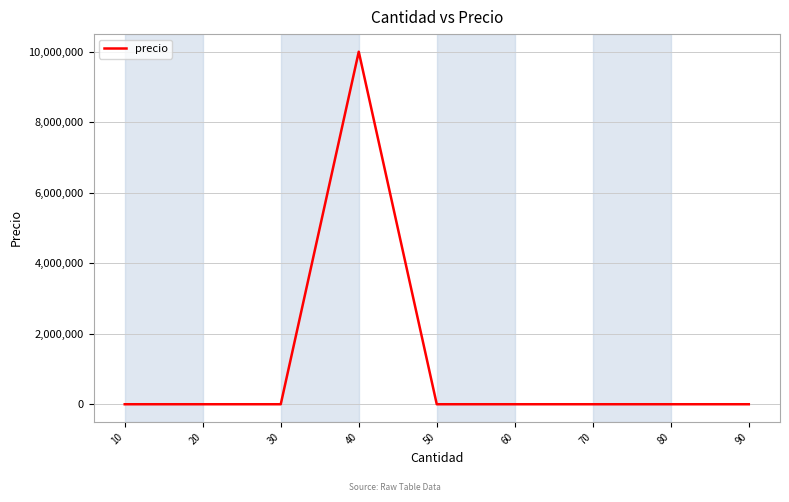

What is the maximum value shown in the chart?

10000000